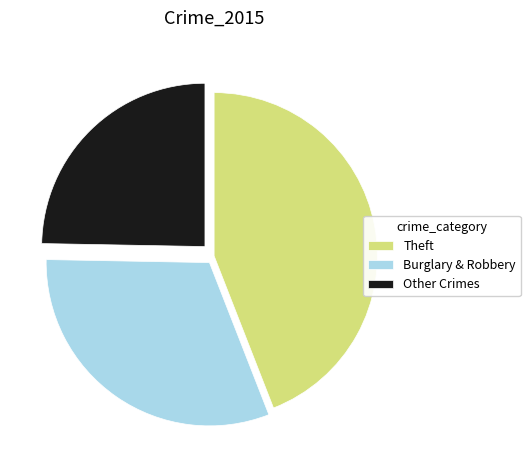

The Other Crimes slice represents 10% of the pie. True or false?

False